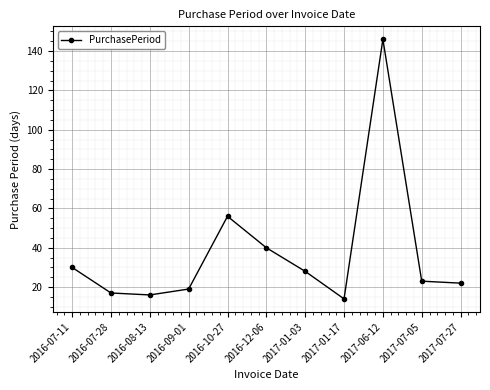

What is the sum of all values?

411